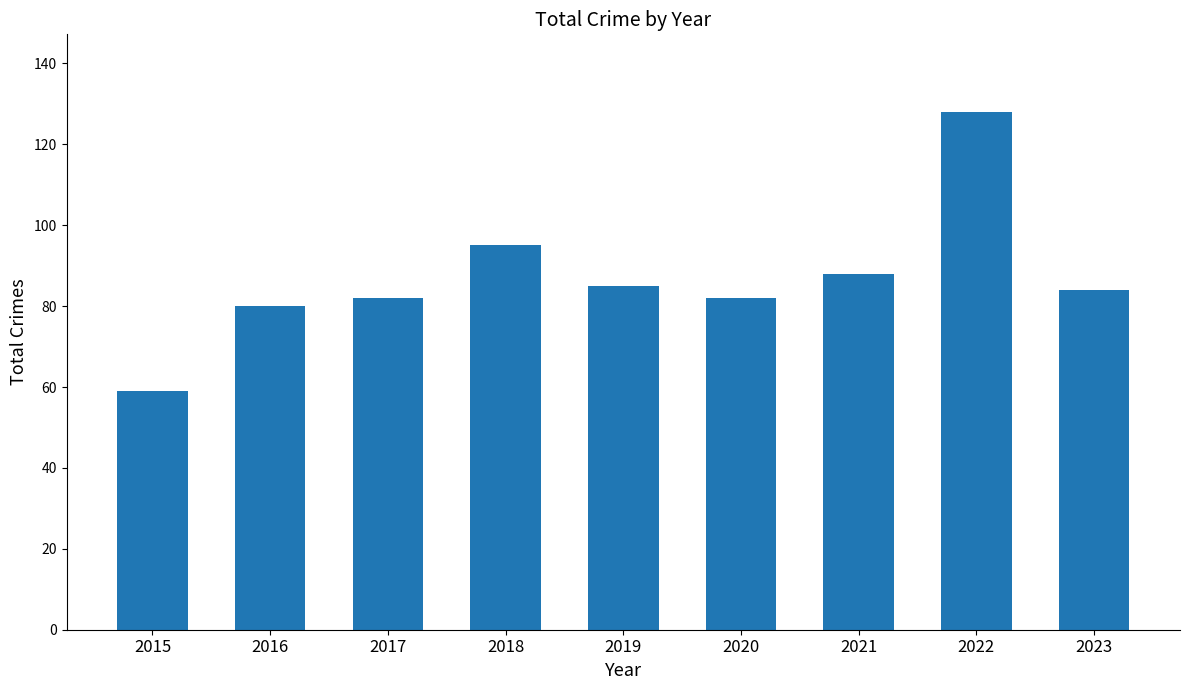

What is the average value?

87